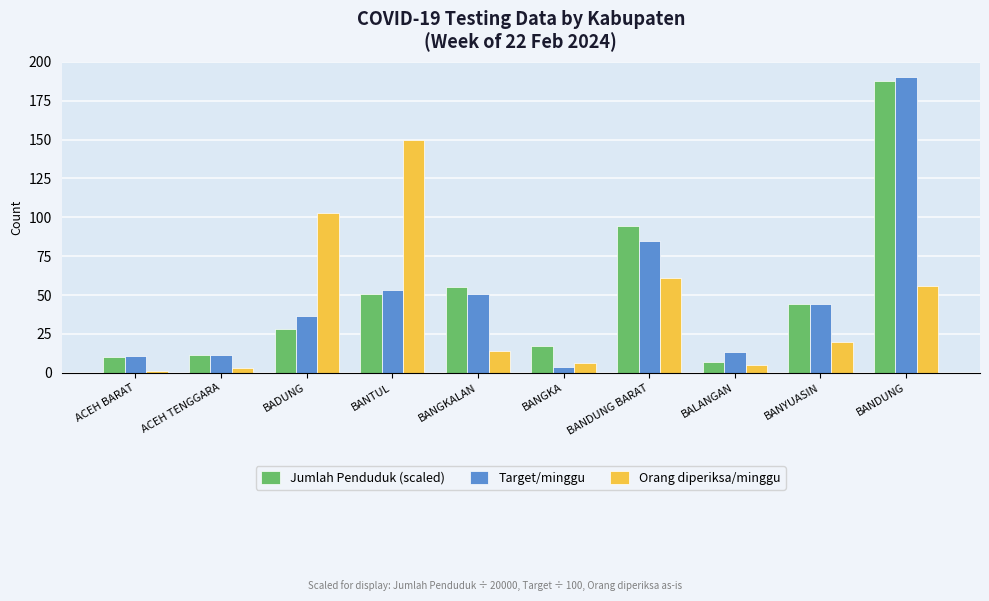

What is the difference between the Target/minggu values at ACEH TENGGARA and BANTUL?

42.1